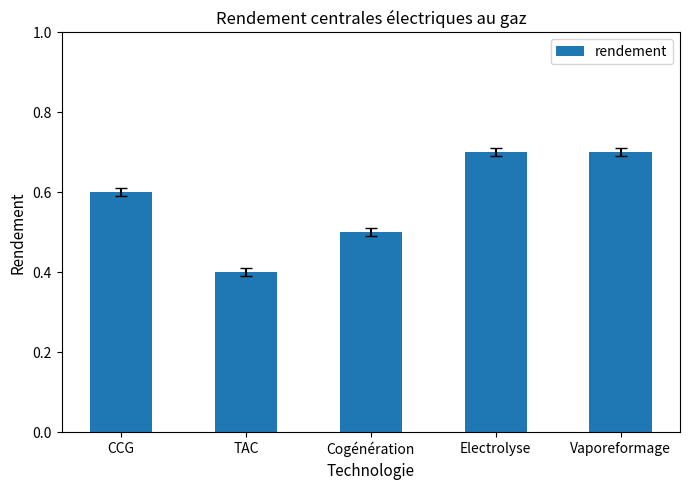

What is the change in value from TAC to Cogénération?

+0.1